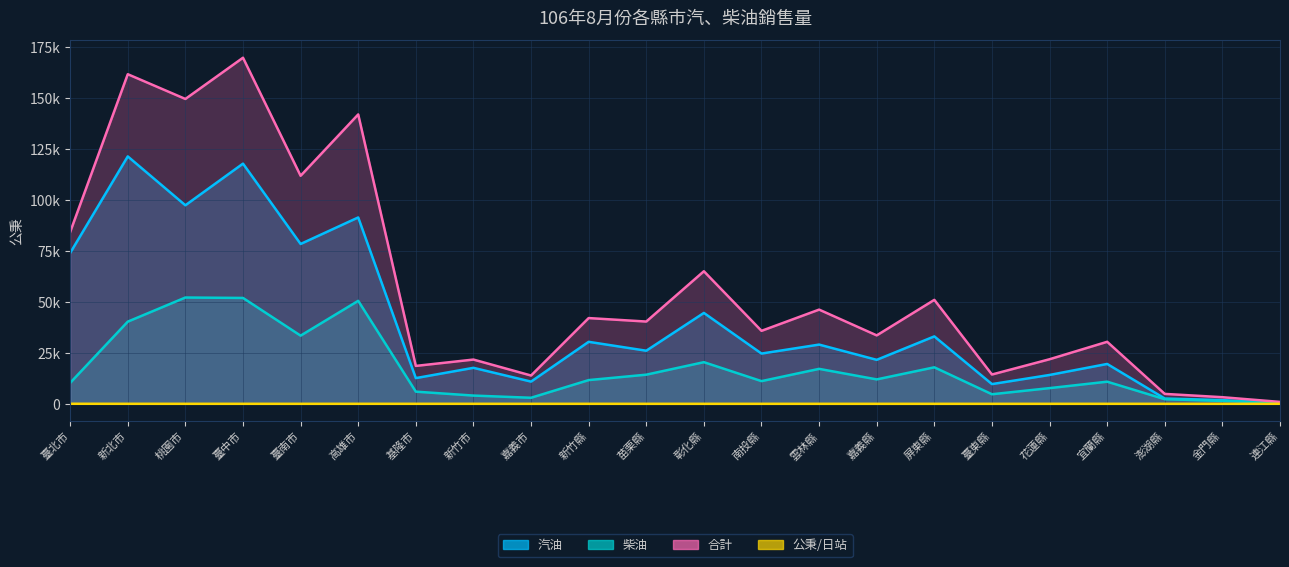

How many lines are shown in the chart?

4